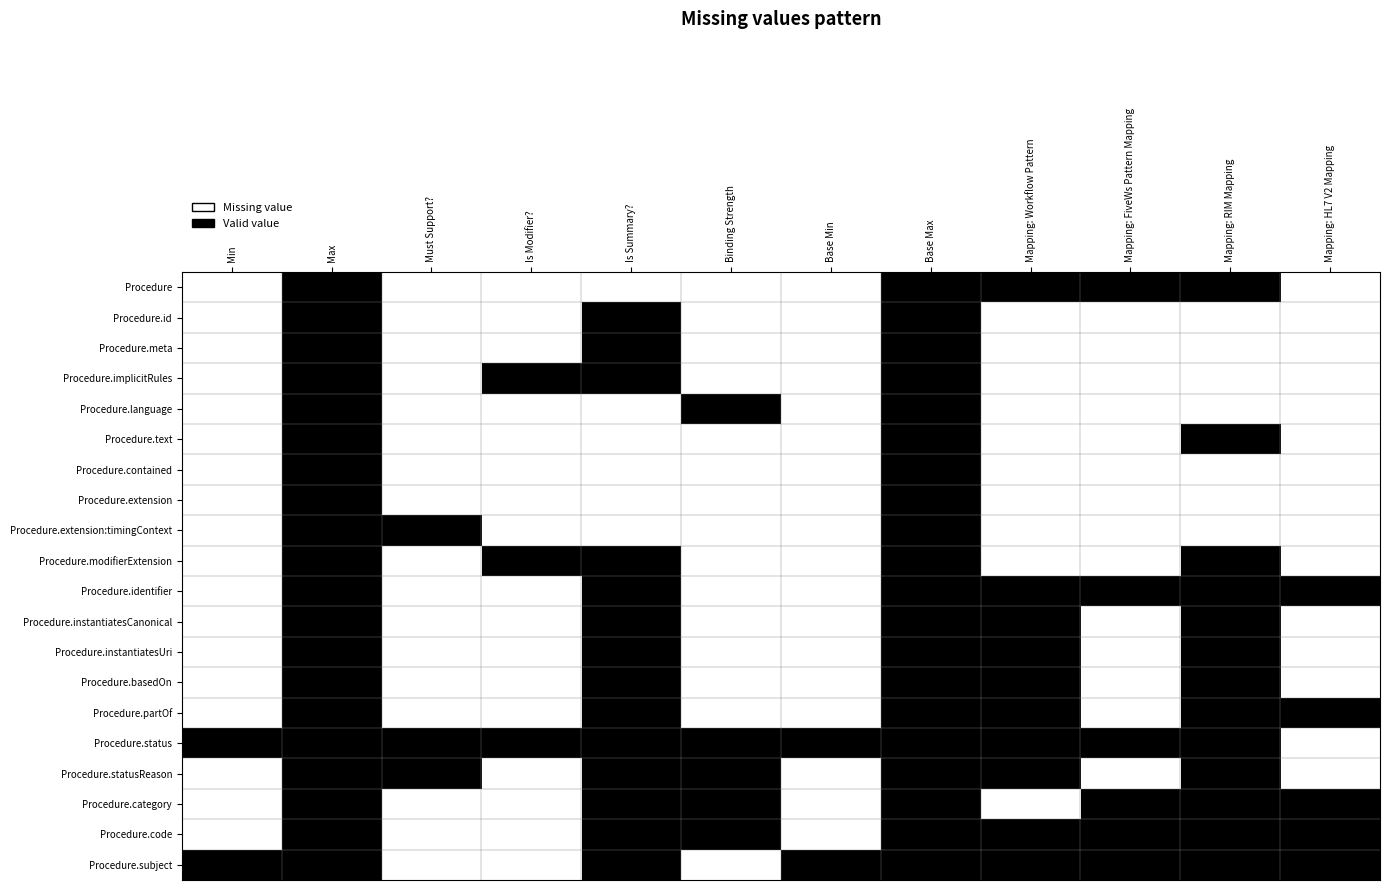

How many categories are shown in the chart?

12